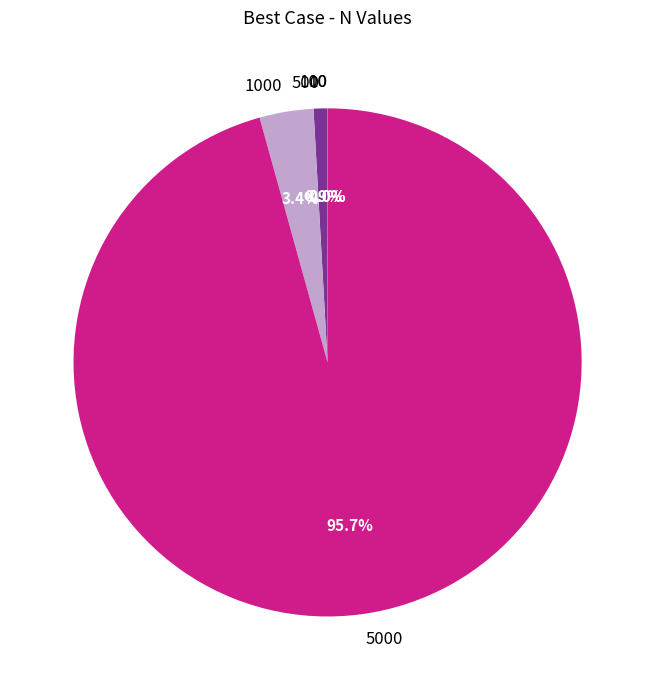

To the nearest percent, what is the average slice percentage?

20%